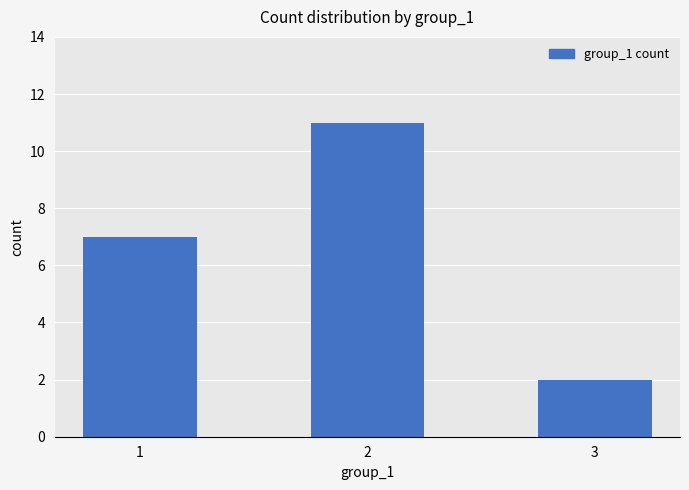

True or false: the data shows 1 at 3.

False